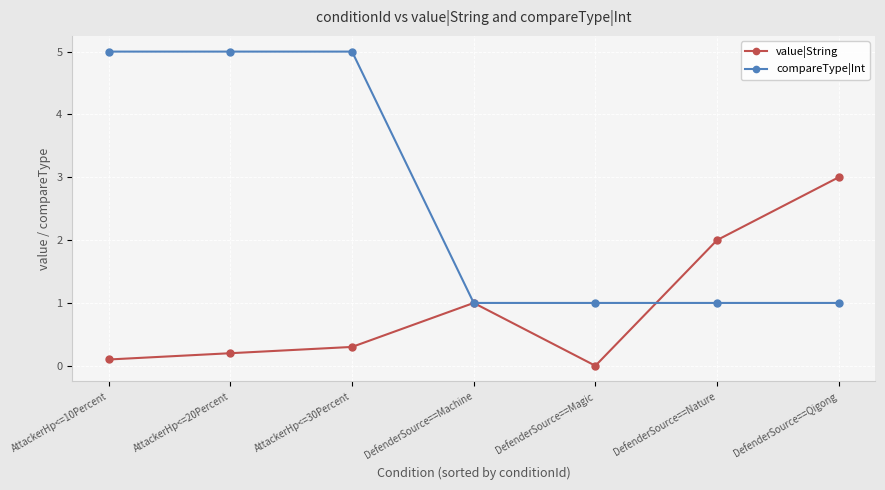

Which series has the largest total across all categories?

compareType|Int